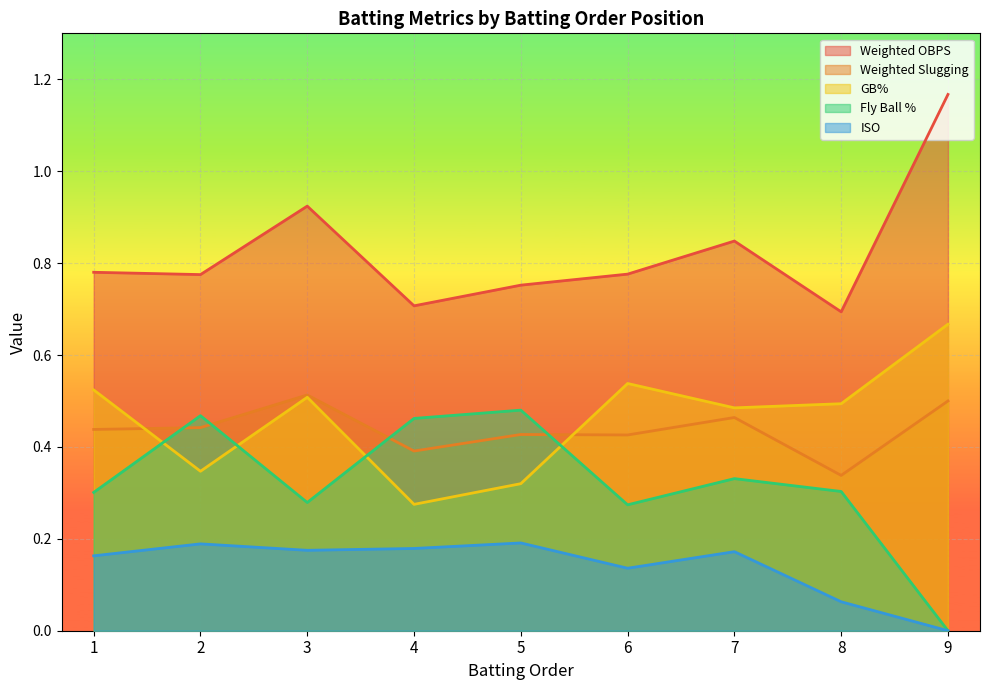

Reading left to right, transcribe all the data shown in this chart.

Weighted OBPS: 1=0.8	2=0.8	3=0.9	4=0.7	5=0.8	6=0.8	7=0.8	8=0.7	9=1.2
Weighted Slugging: 1=0.4	2=0.4	3=0.5	4=0.4	5=0.4	6=0.4	7=0.5	8=0.3	9=0.5
GB%: 1=0.5	2=0.3	3=0.5	4=0.3	5=0.3	6=0.5	7=0.5	8=0.5	9=0.7
Fly Ball %: 1=0.3	2=0.5	3=0.3	4=0.5	5=0.5	6=0.3	7=0.3	8=0.3	9=0.0
ISO: 1=0.2	2=0.2	3=0.2	4=0.2	5=0.2	6=0.1	7=0.2	8=0.1	9=0.0